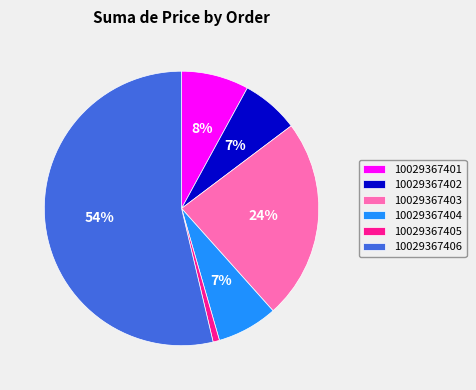

To the nearest percent, what portion does 10029367405 represent?

1%